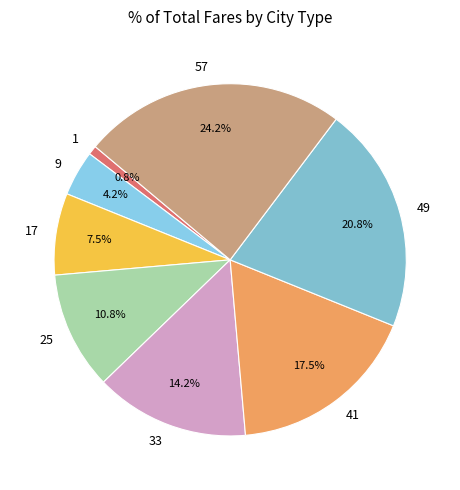

How many slices are in this pie chart?

8